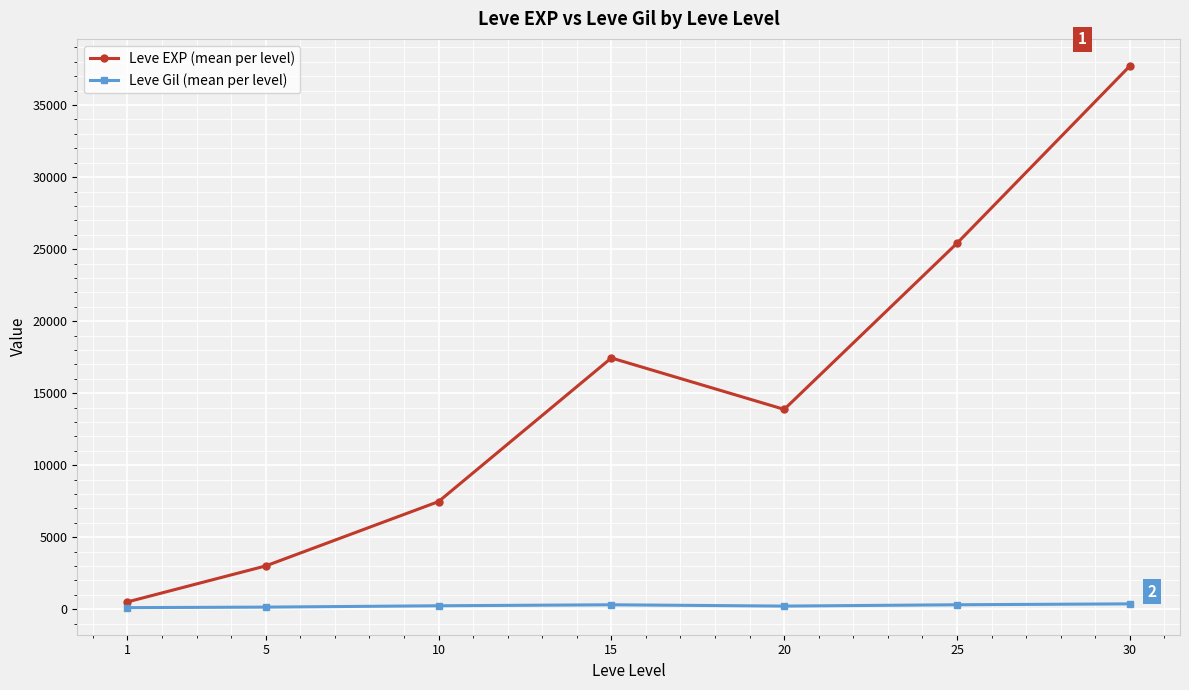

At which label does Leve Gil (mean per level) first exceed 242?

10